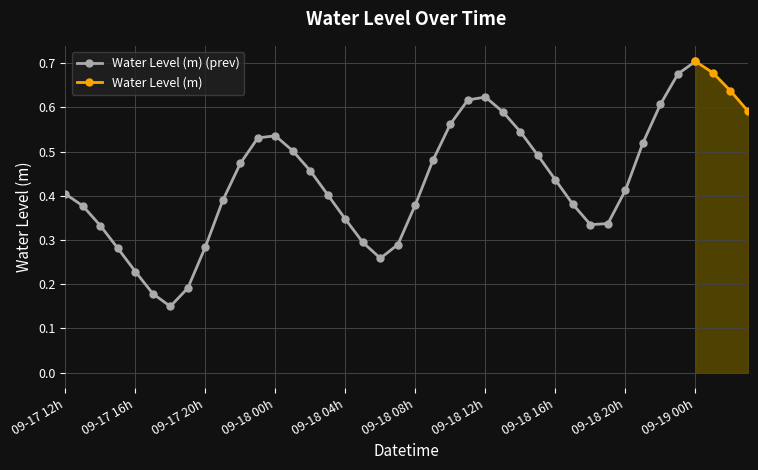

Which category has the lowest value across all series?

2023-09-17 18:00:00